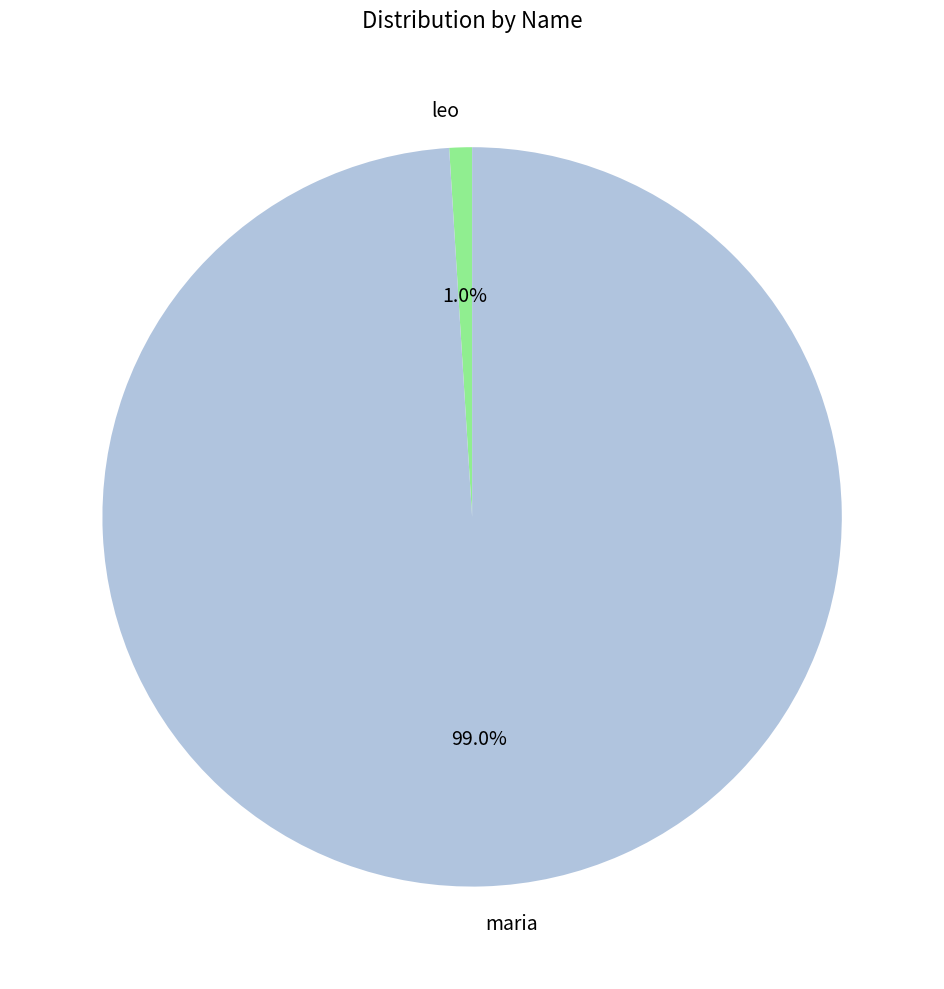

How many segments does this pie chart have?

2